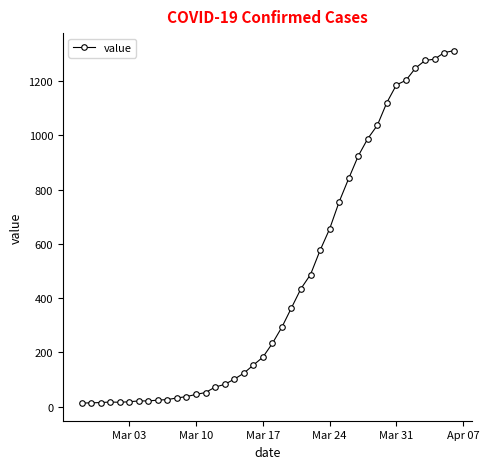

What is the greatest value displayed?

1312